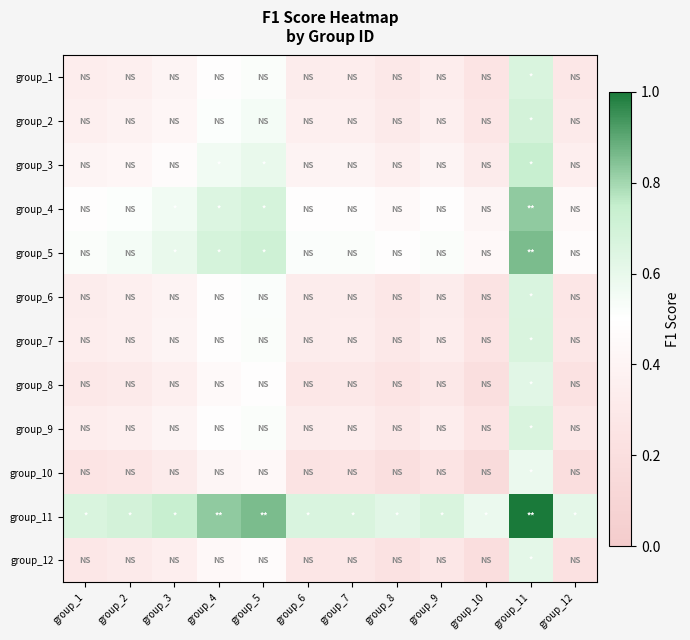

Reading right to left, what are all the values shown in this chart?

group_1: group_12=0.3	group_11=0.7	group_10=0.2	group_9=0.3	group_8=0.3	group_7=0.3	group_6=0.3	group_5=0.5	group_4=0.5	group_3=0.4	group_2=0.4	group_1=0.3
group_2: group_12=0.3	group_11=0.7	group_10=0.3	group_9=0.4	group_8=0.3	group_7=0.4	group_6=0.4	group_5=0.5	group_4=0.5	group_3=0.4	group_2=0.4	group_1=0.4
group_3: group_12=0.3	group_11=0.7	group_10=0.3	group_9=0.4	group_8=0.4	group_7=0.4	group_6=0.4	group_5=0.6	group_4=0.6	group_3=0.5	group_2=0.4	group_1=0.4
group_4: group_12=0.4	group_11=0.8	group_10=0.4	group_9=0.5	group_8=0.5	group_7=0.5	group_6=0.5	group_5=0.7	group_4=0.7	group_3=0.6	group_2=0.5	group_1=0.5
group_5: group_12=0.5	group_11=0.9	group_10=0.4	group_9=0.5	group_8=0.5	group_7=0.5	group_6=0.5	group_5=0.7	group_4=0.7	group_3=0.6	group_2=0.5	group_1=0.5
group_6: group_12=0.3	group_11=0.7	group_10=0.2	group_9=0.3	group_8=0.3	group_7=0.3	group_6=0.3	group_5=0.5	group_4=0.5	group_3=0.4	group_2=0.4	group_1=0.3
group_7: group_12=0.3	group_11=0.7	group_10=0.2	group_9=0.3	group_8=0.3	group_7=0.3	group_6=0.3	group_5=0.5	group_4=0.5	group_3=0.4	group_2=0.4	group_1=0.3
group_8: group_12=0.2	group_11=0.6	group_10=0.2	group_9=0.3	group_8=0.3	group_7=0.3	group_6=0.3	group_5=0.5	group_4=0.5	group_3=0.4	group_2=0.3	group_1=0.3
group_9: group_12=0.3	group_11=0.7	group_10=0.2	group_9=0.3	group_8=0.3	group_7=0.3	group_6=0.3	group_5=0.5	group_4=0.5	group_3=0.4	group_2=0.4	group_1=0.3
group_10: group_12=0.2	group_11=0.6	group_10=0.2	group_9=0.2	group_8=0.2	group_7=0.2	group_6=0.2	group_5=0.4	group_4=0.4	group_3=0.3	group_2=0.3	group_1=0.2
group_11: group_12=0.6	group_11=1.0	group_10=0.6	group_9=0.7	group_8=0.6	group_7=0.7	group_6=0.7	group_5=0.9	group_4=0.8	group_3=0.7	group_2=0.7	group_1=0.7
group_12: group_12=0.2	group_11=0.6	group_10=0.2	group_9=0.3	group_8=0.2	group_7=0.3	group_6=0.3	group_5=0.5	group_4=0.4	group_3=0.3	group_2=0.3	group_1=0.3